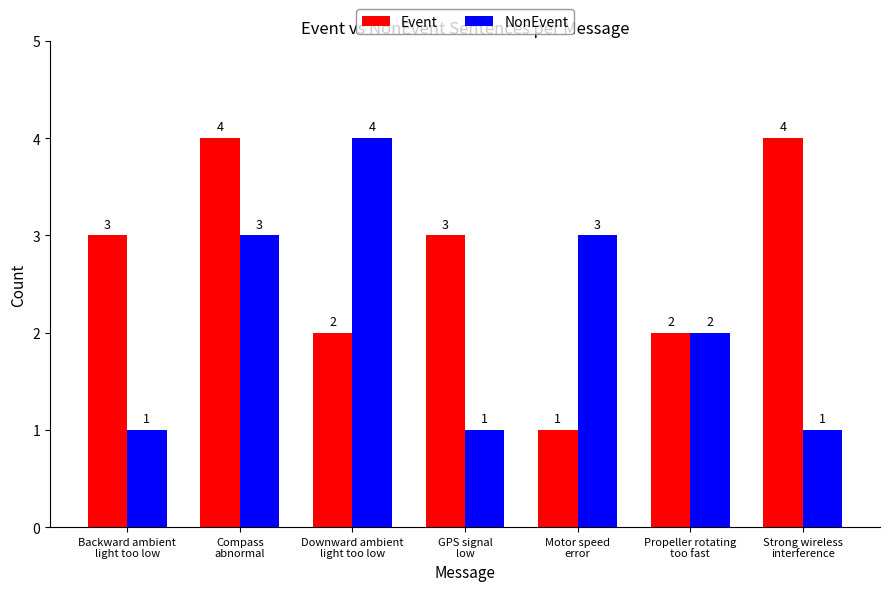

Rank the series at Backward ambient
light too low from lowest to highest value.

NonEvent, Event